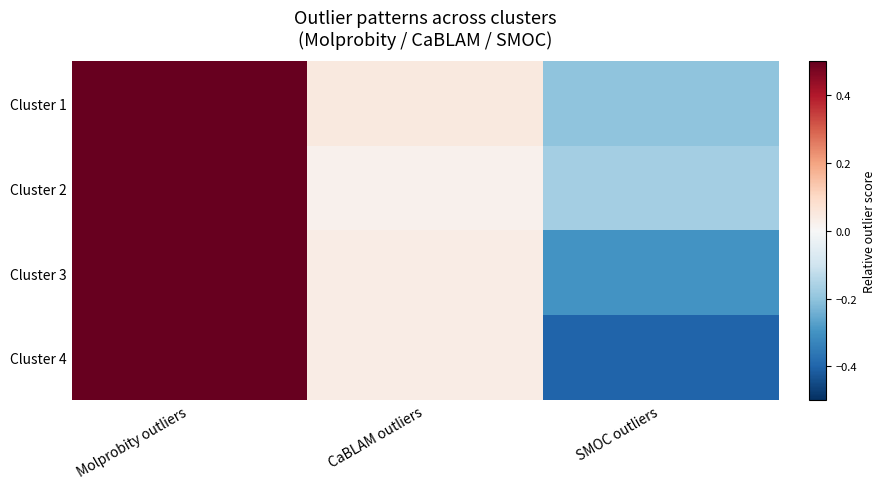

At which category is the sum across all series the highest?

Molprobity outliers